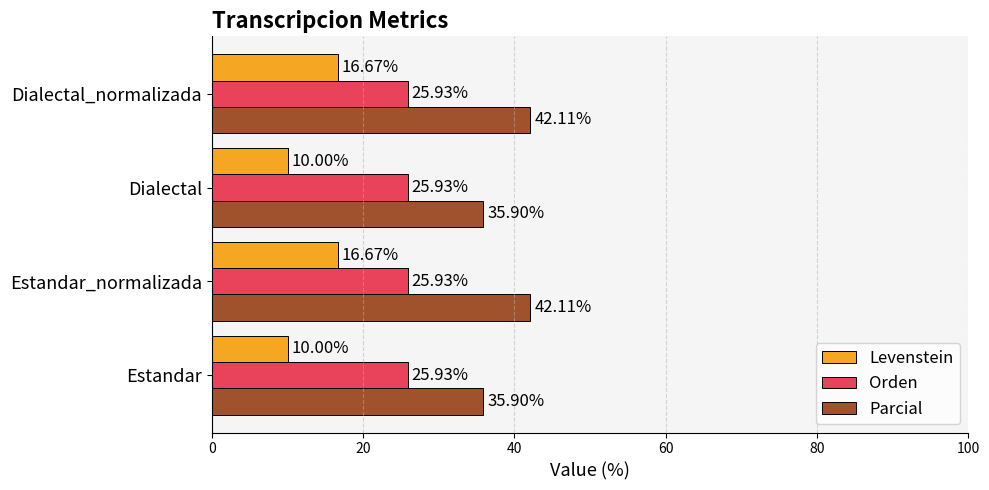

Rank the series by their maximum value, from highest to lowest.

Parcial, Orden, Levenstein